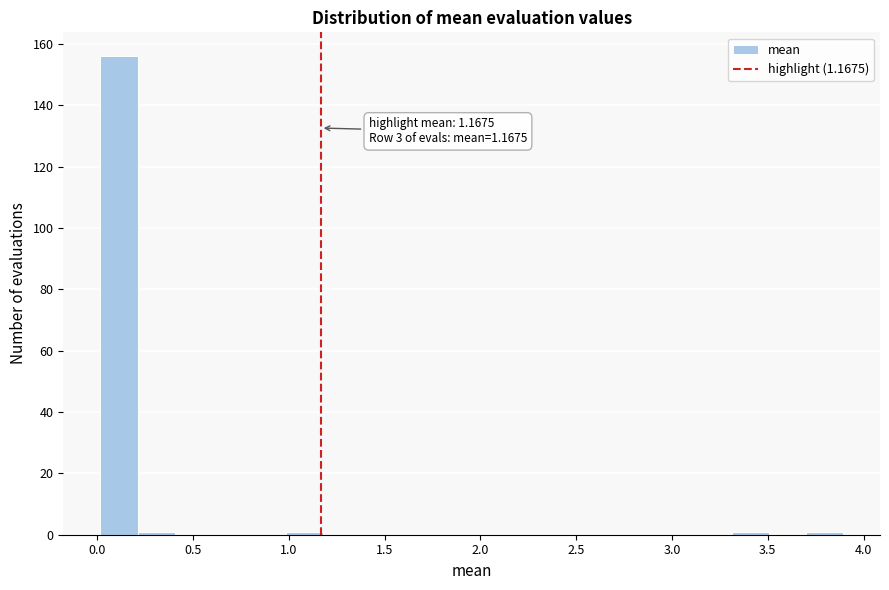

Read against the x-axis, roughly where is the centre of the tallest bar?

0.10